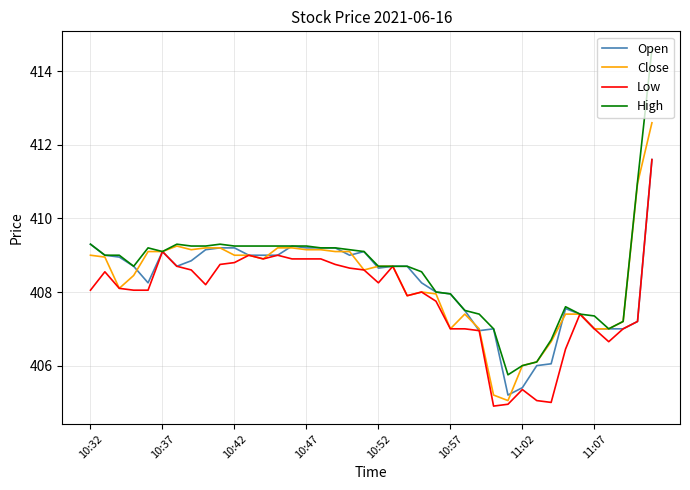

What is the minimum value for Close?

405.1